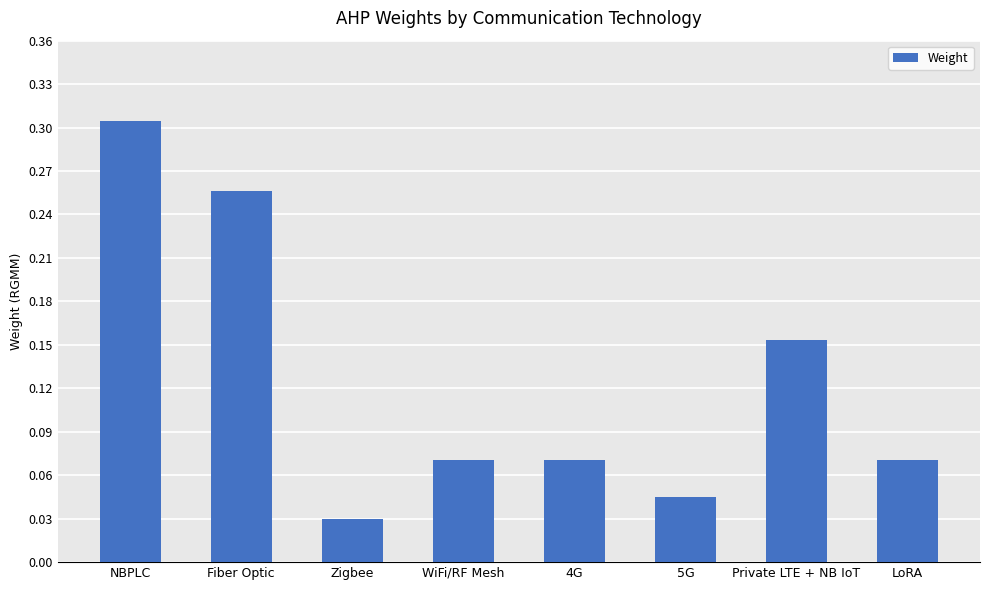

How many bars are there in total?

8